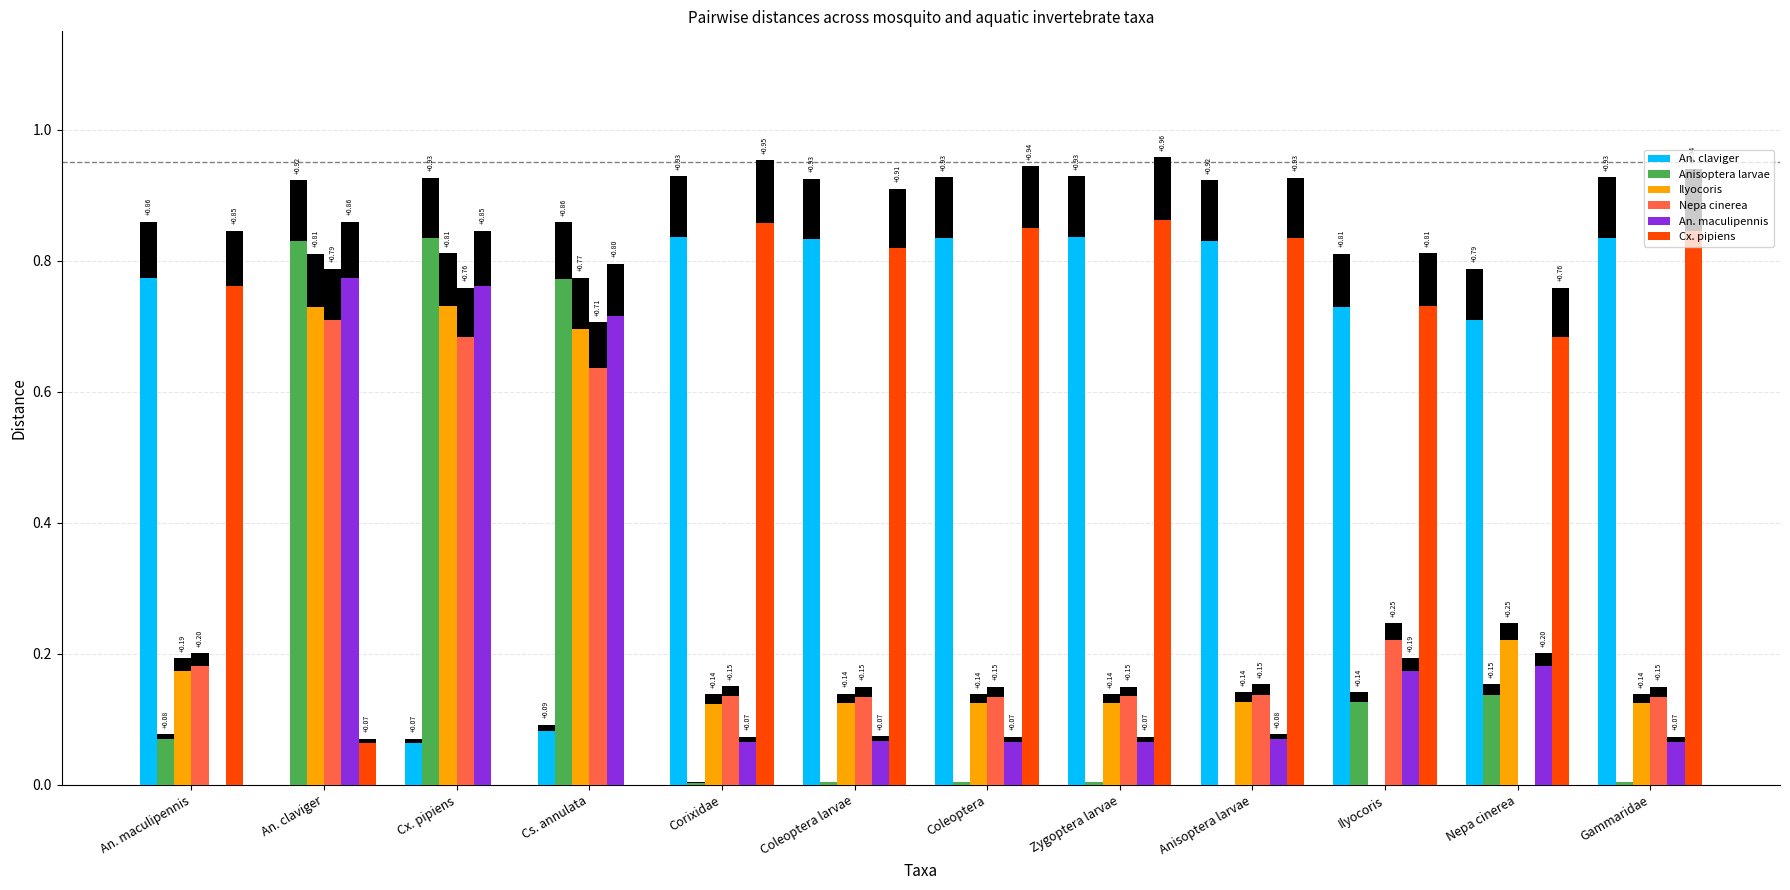

Which series has the widest spread of values?

Cx. pipiens